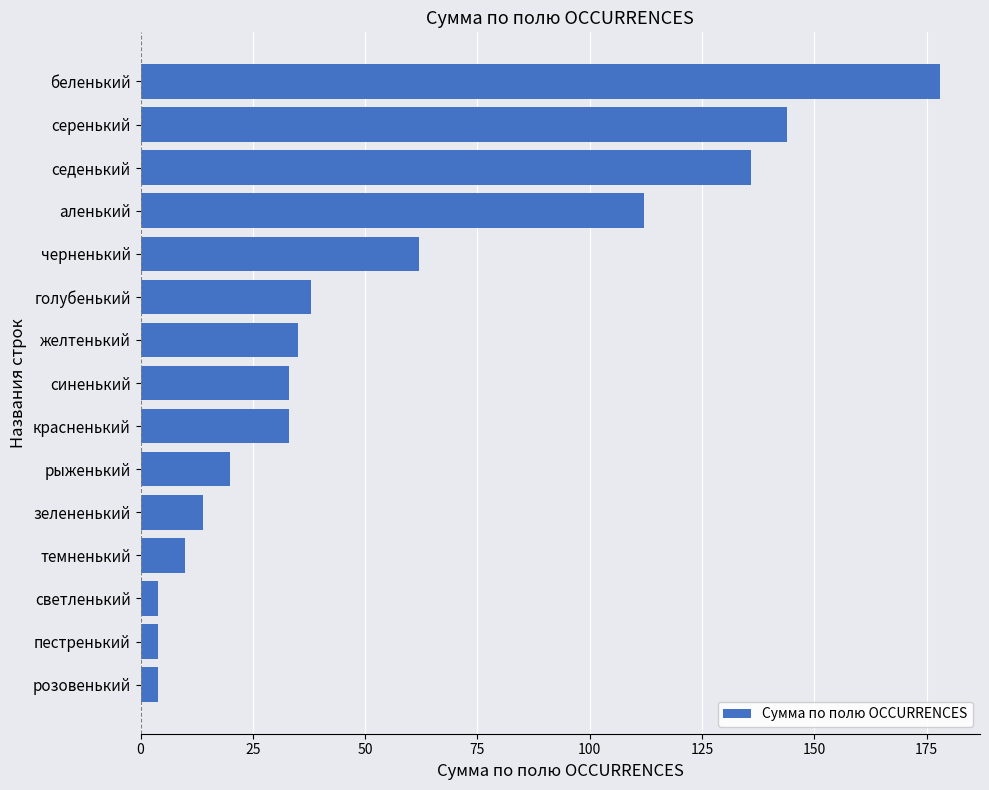

At which category does the chart reach its peak across all series?

беленький